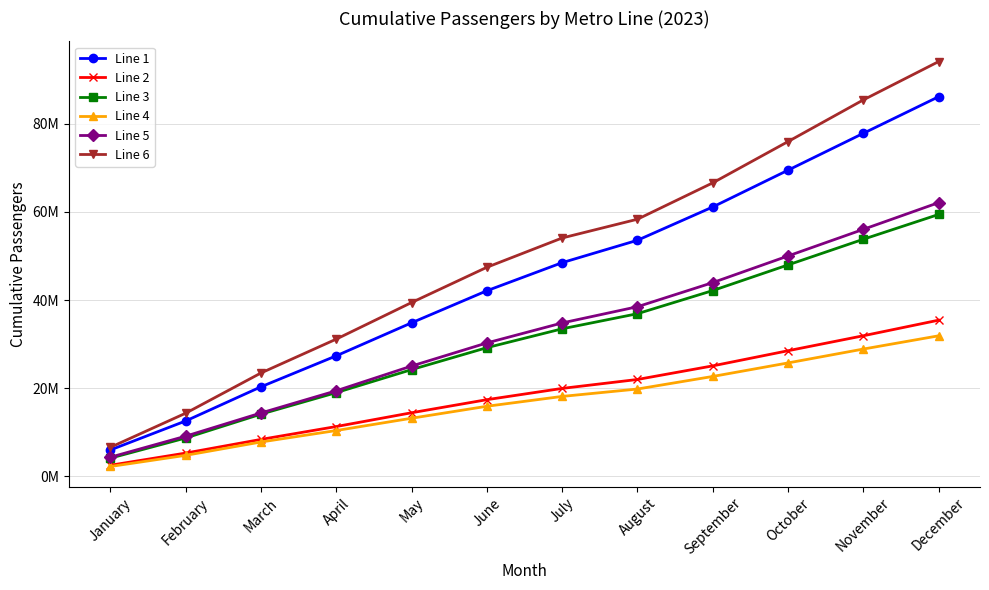

List the labels in order of Line 5 value, smallest first.

January, February, March, April, May, June, July, August, September, October, November, December